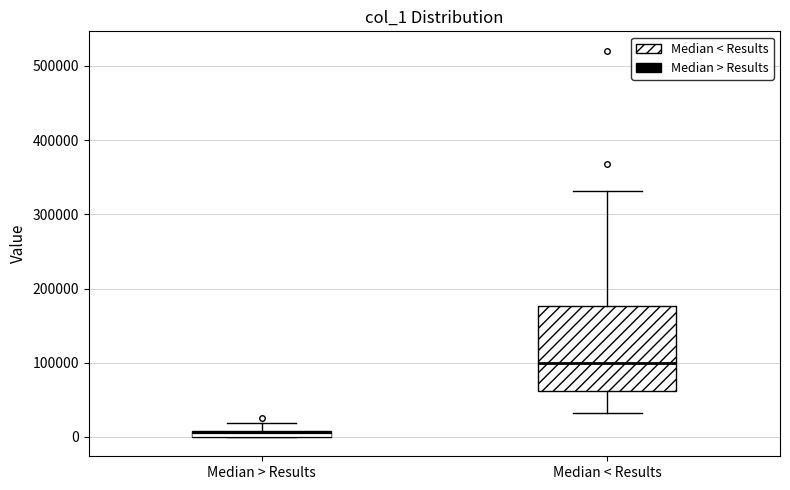

Where does the upper whisker of the box for Median > Results end on the y-axis? The values are not printed on the chart, so give them approximately, as read against the axis.

20000